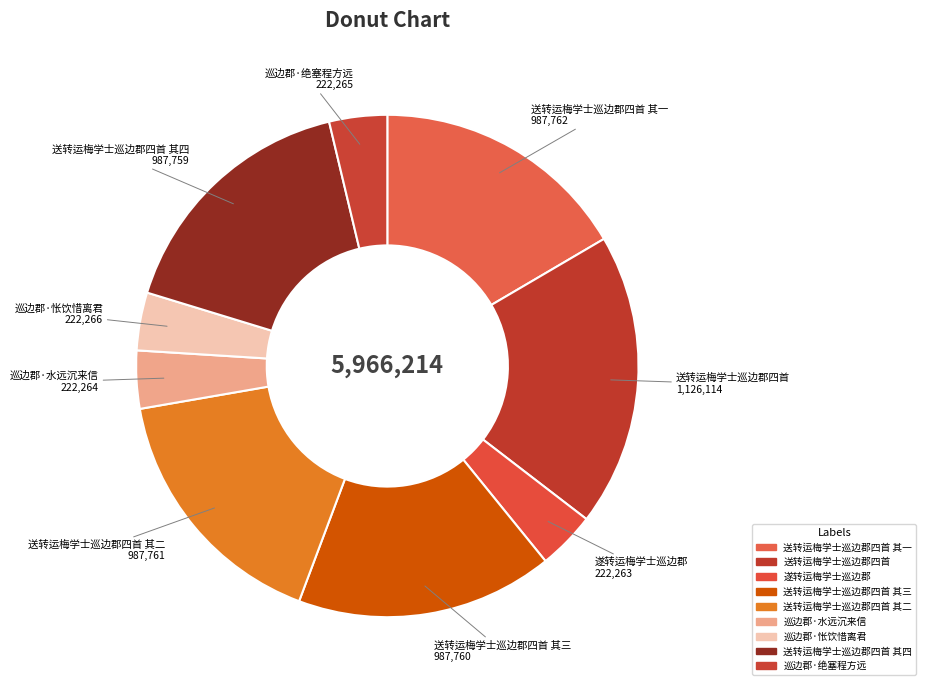

How many slices are in this pie chart?

9